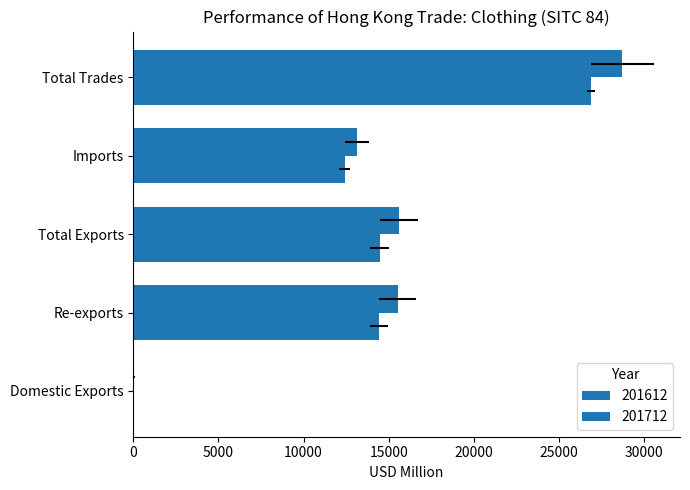

What is the highest value of the 201712 series?

26879.1